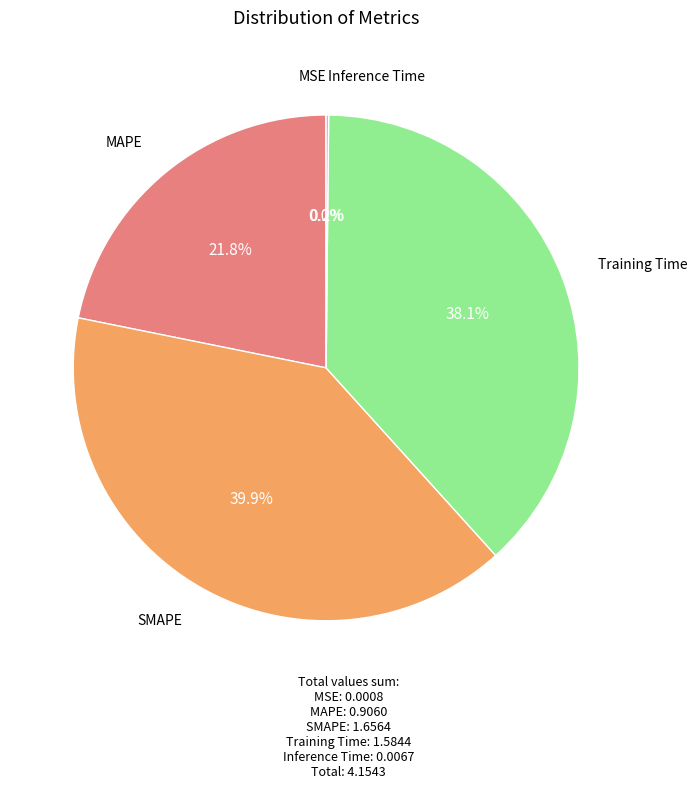

Is there a majority slice in this chart?

No